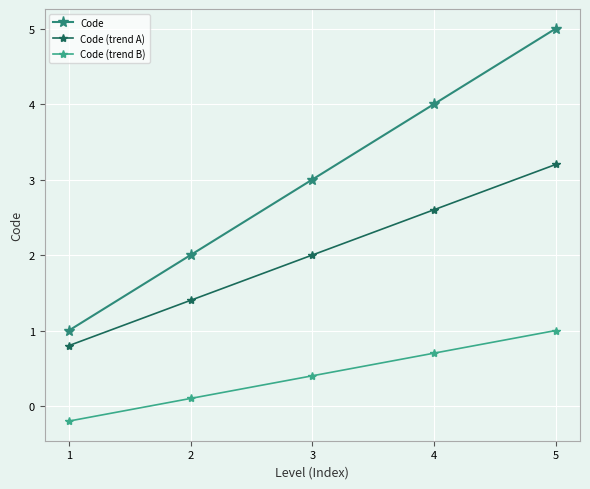

True or false: Code has more than 0 interior local peaks.

False